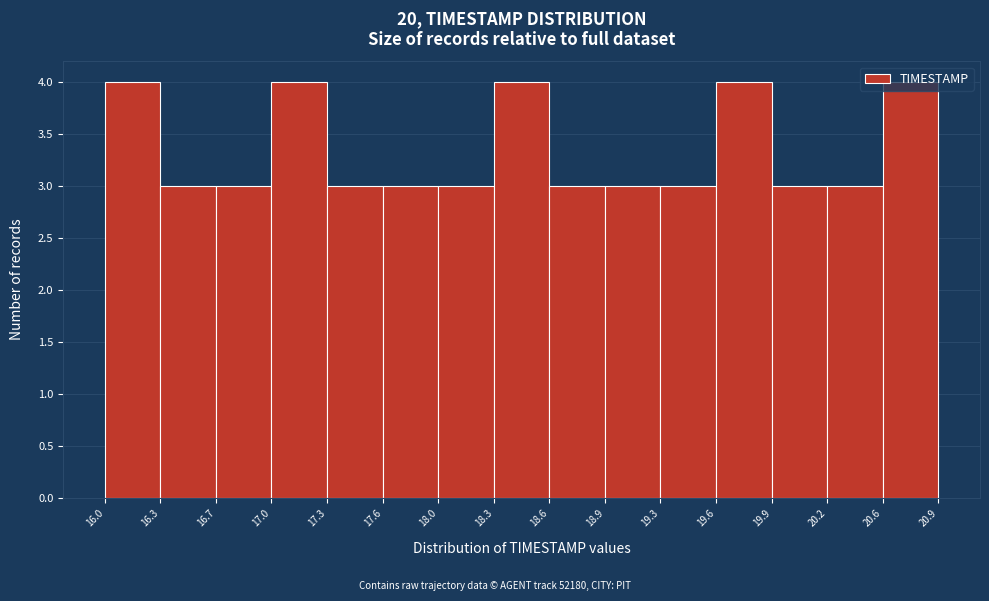

Reading left to right, list every bar in this chart as the range it spans on the x-axis followed by its height. The values are not printed on the chart, so give them approximately, as read against the axis.

16.0 to 16.3: 4
16.3 to 16.7: 3
16.7 to 17.0: 3
17.0 to 17.3: 4
17.3 to 17.6: 3
17.6 to 18.0: 3
18.0 to 18.3: 3
18.3 to 18.6: 4
18.6 to 18.9: 3
18.9 to 19.3: 3
19.3 to 19.6: 3
19.6 to 19.9: 4
19.9 to 20.2: 3
20.2 to 20.6: 3
20.6 to 20.9: 4